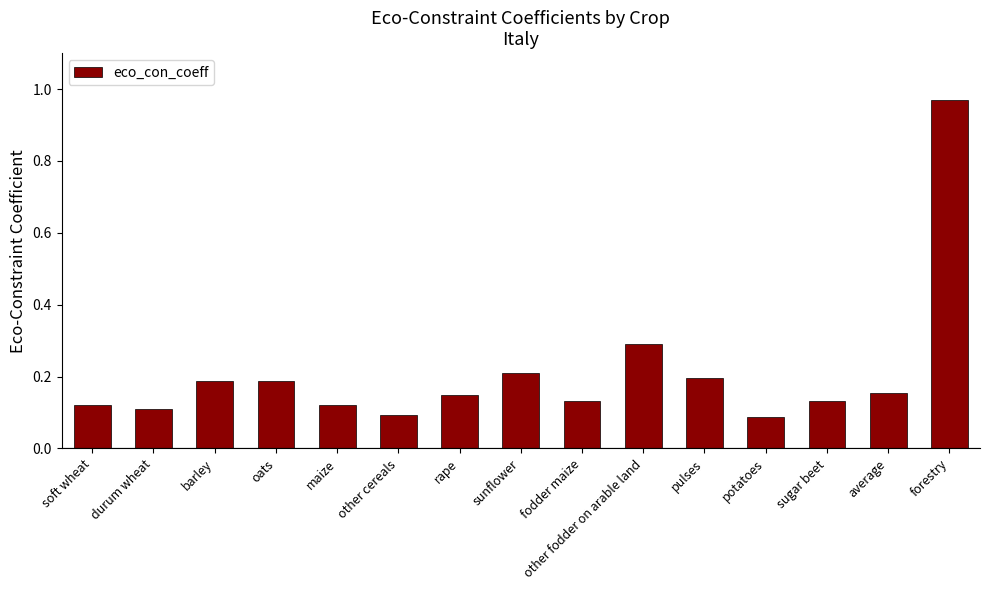

What is the label of the 7th bar from the right?

fodder maize